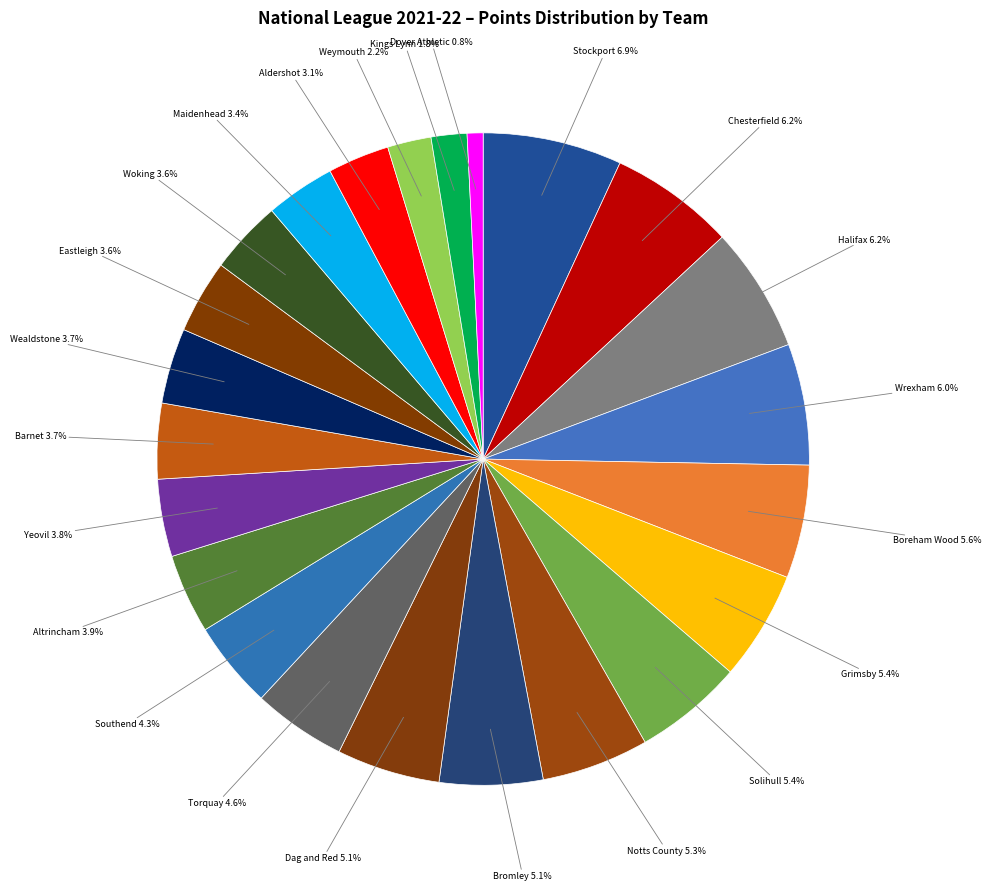

How many segments does this pie chart have?

23